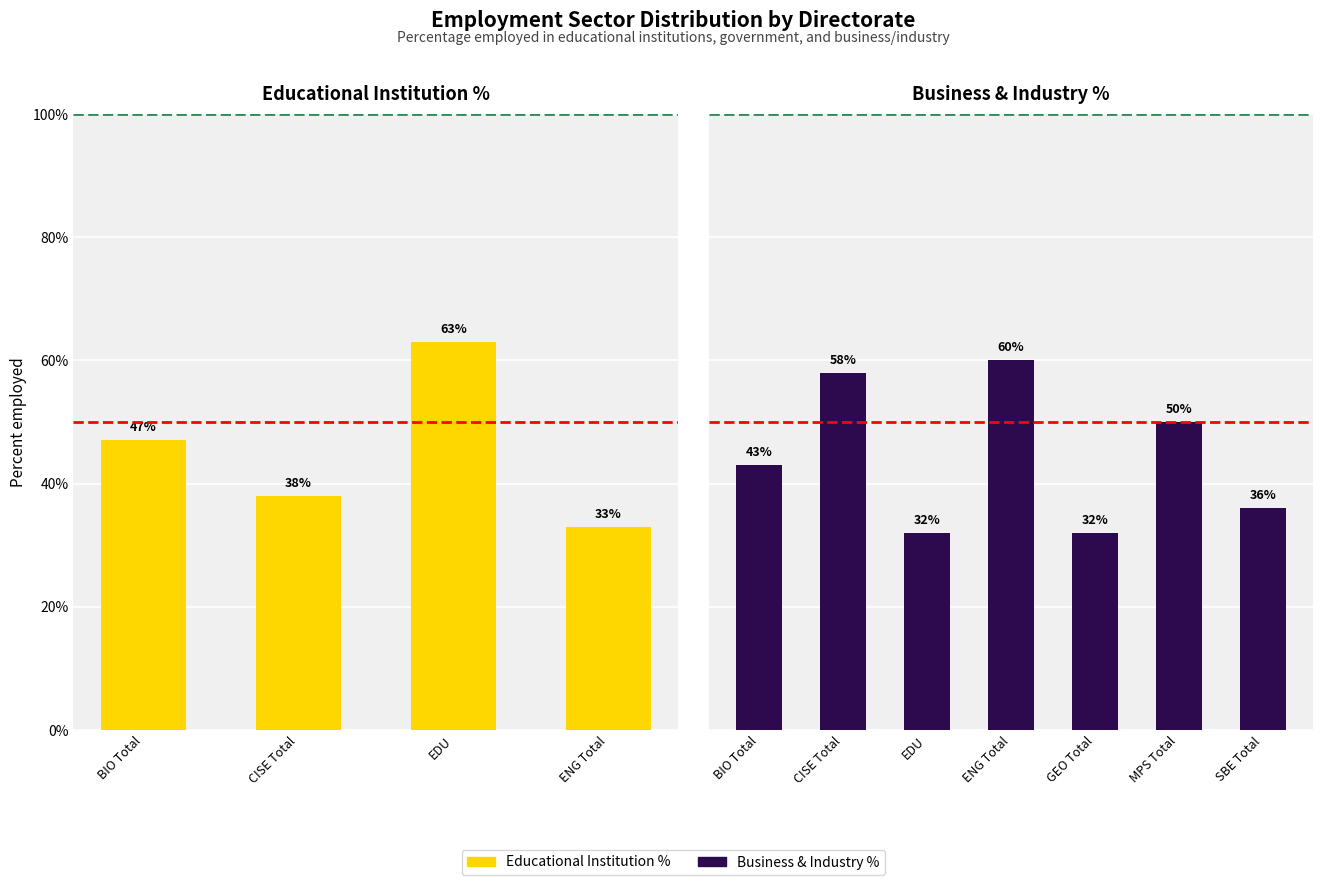

What is the difference between the second highest and second lowest values in the business_and_industryc series?

26